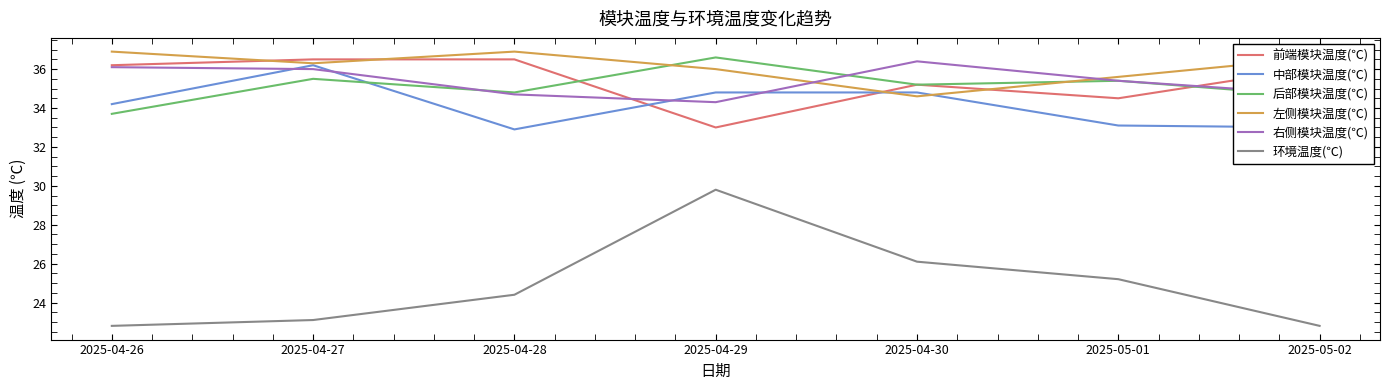

What is the spread (max minus min) of values at 2025-04-27?

13.4